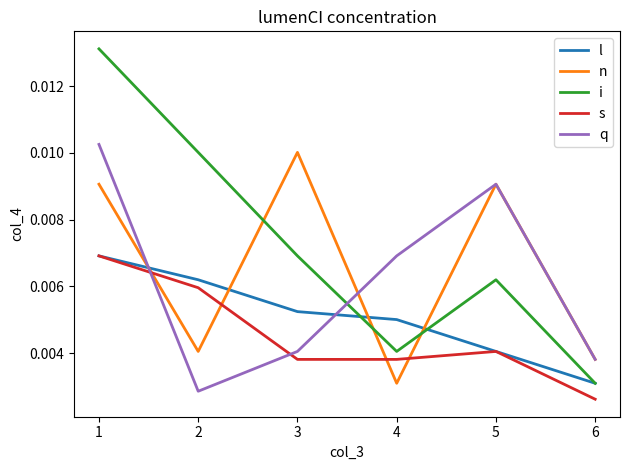

Where is the first local minimum for i?

4